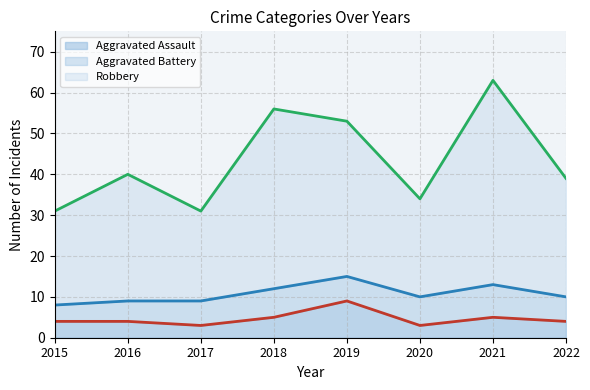

How many series are shown in this chart?

3